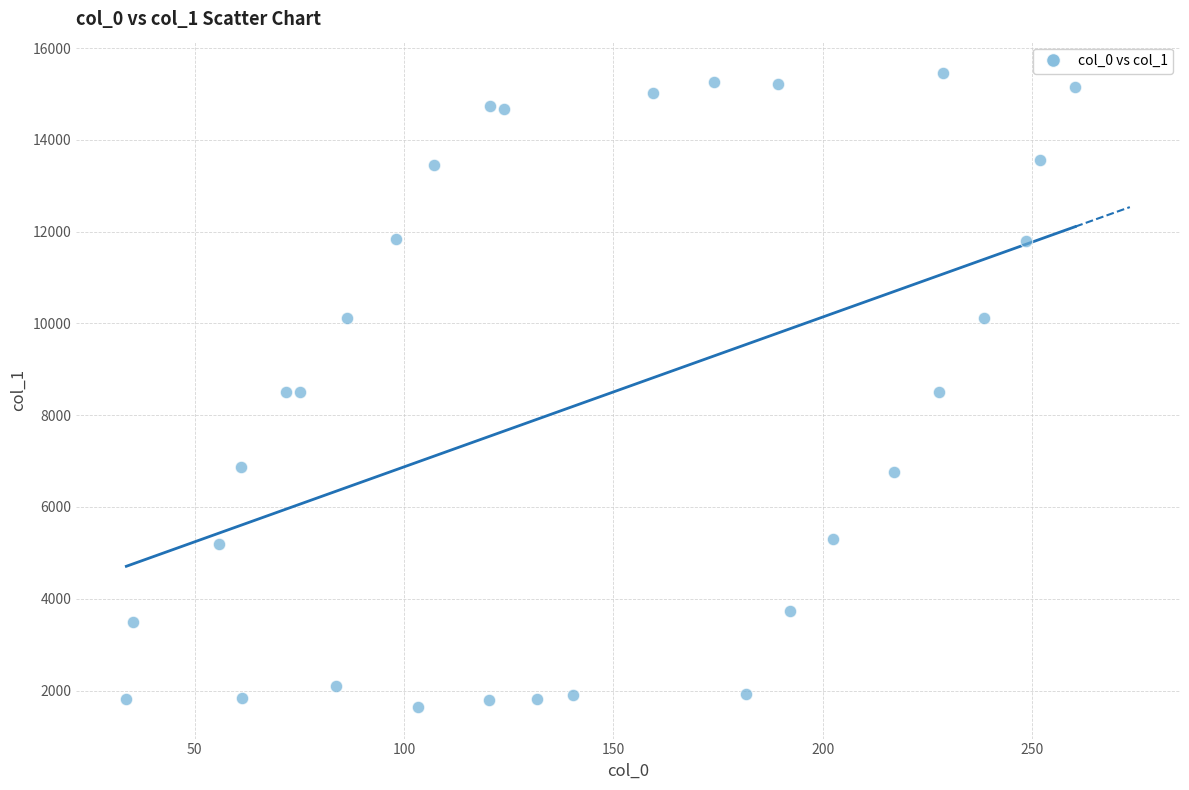

What is the range of Y values (max minus min)?

13804.8